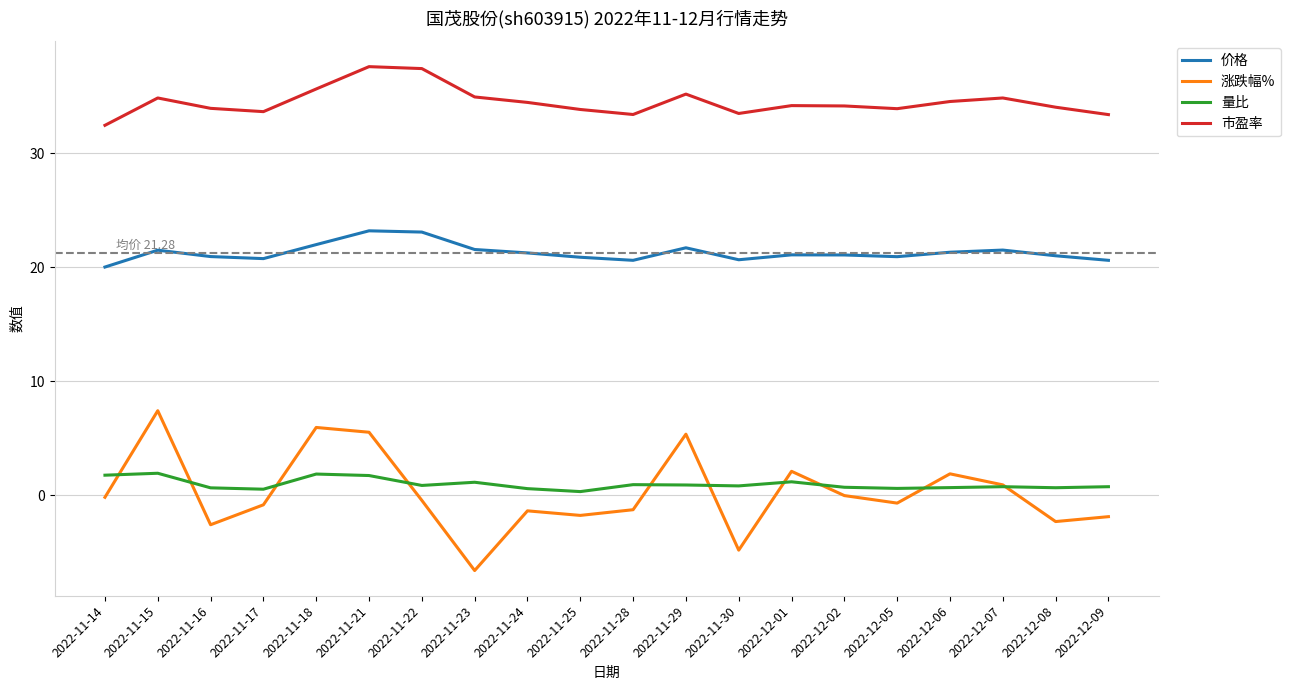

What is the difference between the second highest and minimum values in the 市盈率 series?

5.0